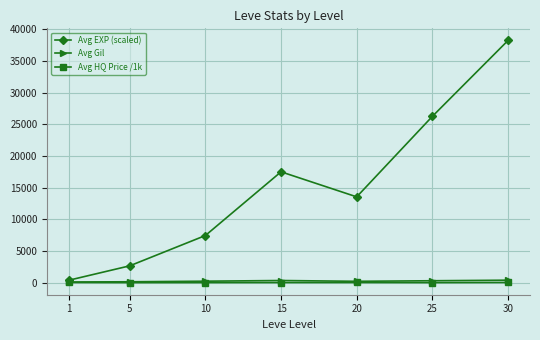

Between 1 and 20, which series saw the biggest shift?

Avg EXP (scaled)